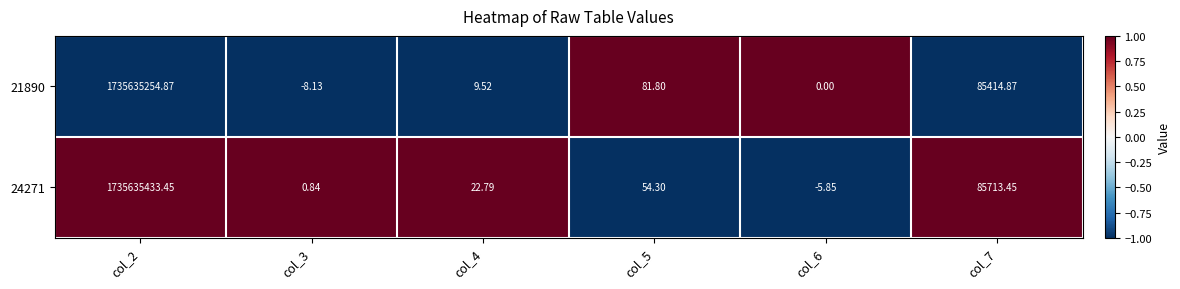

Is the value of 21890 at col_6 greater than the value of 24271 at col_7?

No